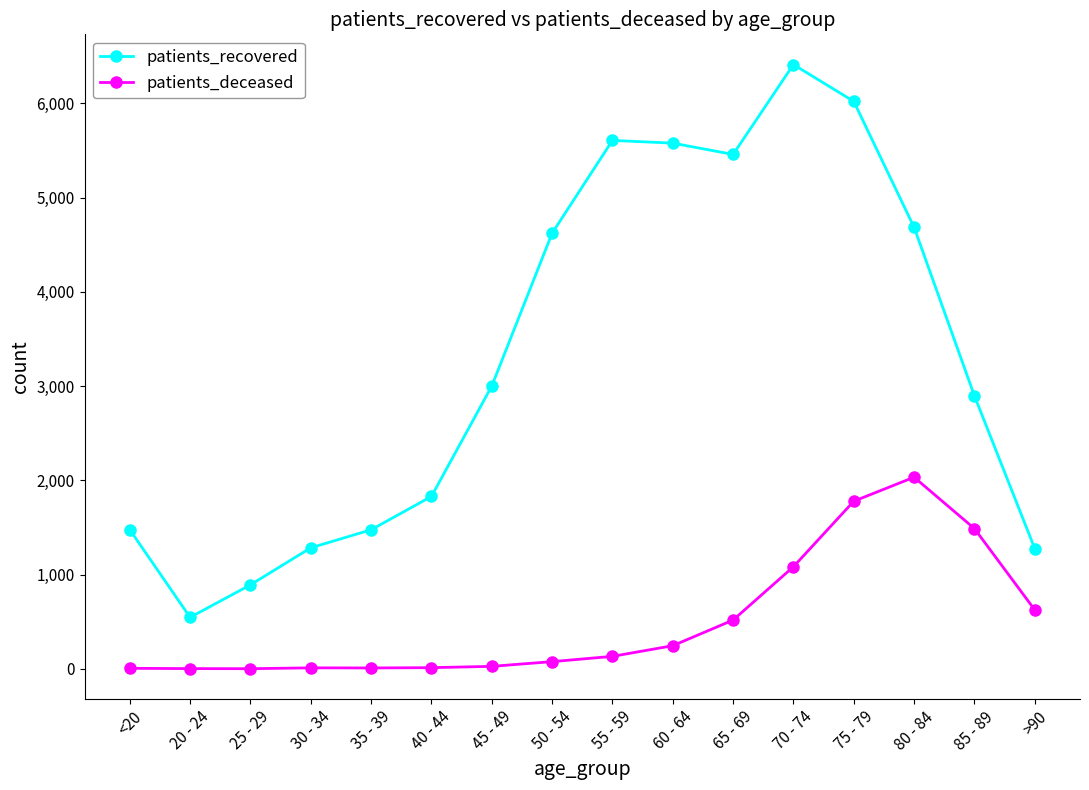

True or false: patients_deceased has a value of 2 at 25 - 29.

True